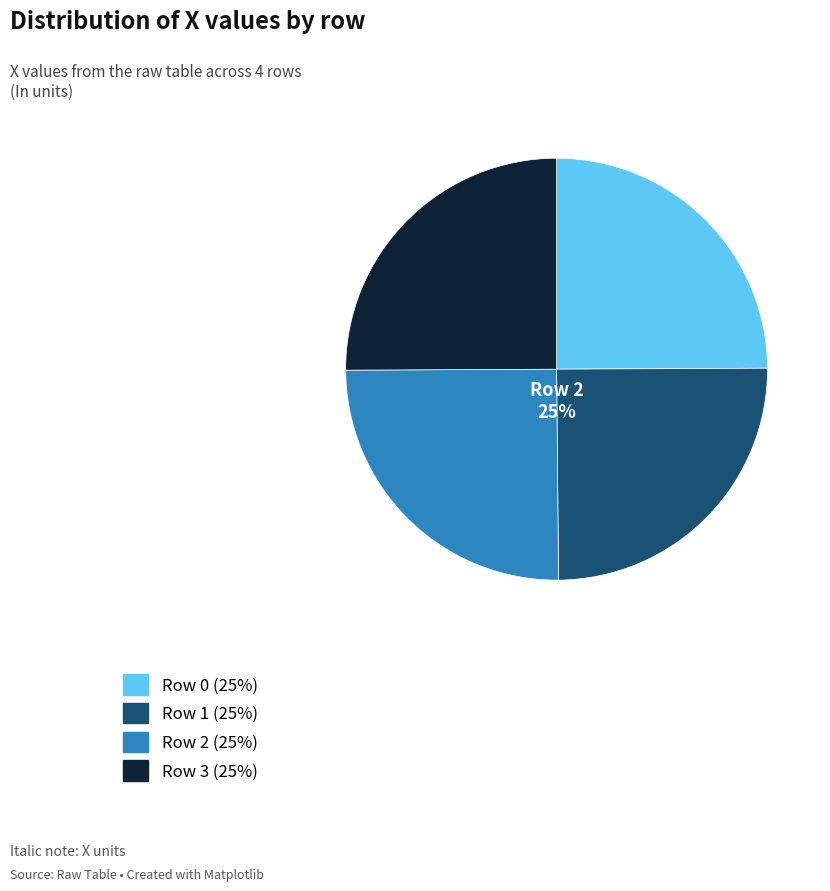

Is there a majority slice in this chart?

No